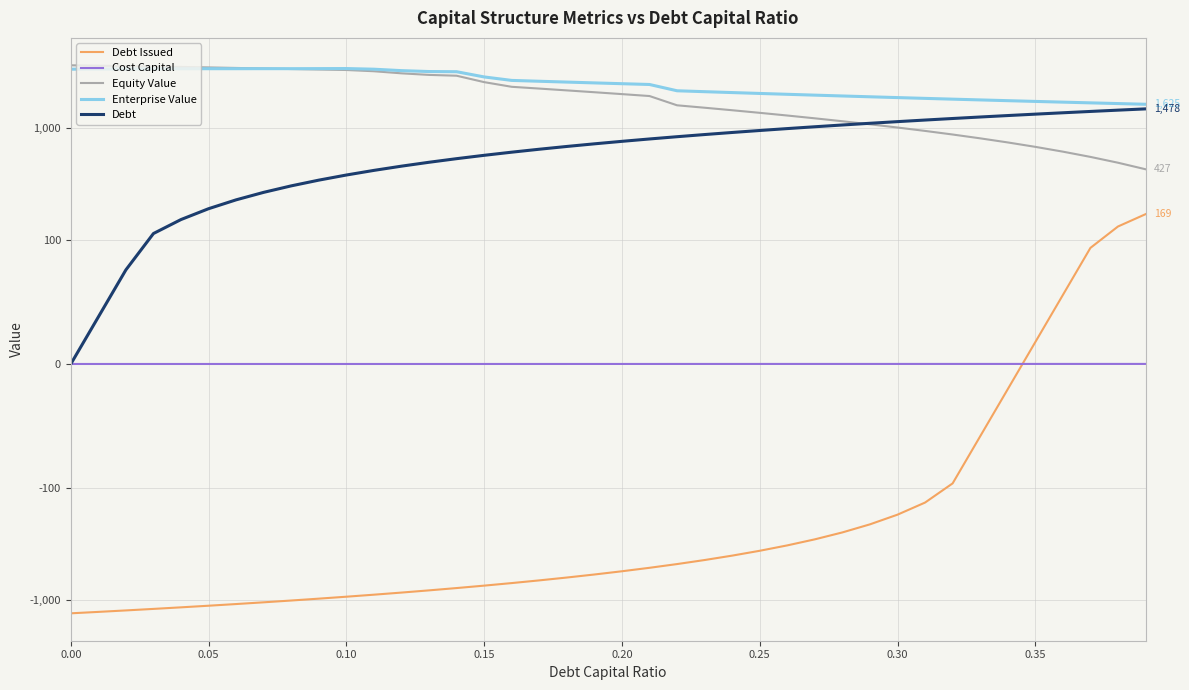

What are all the series names shown in the legend?

Debt Issued, Cost Capital, Equity Value, Enterprise Value, Debt